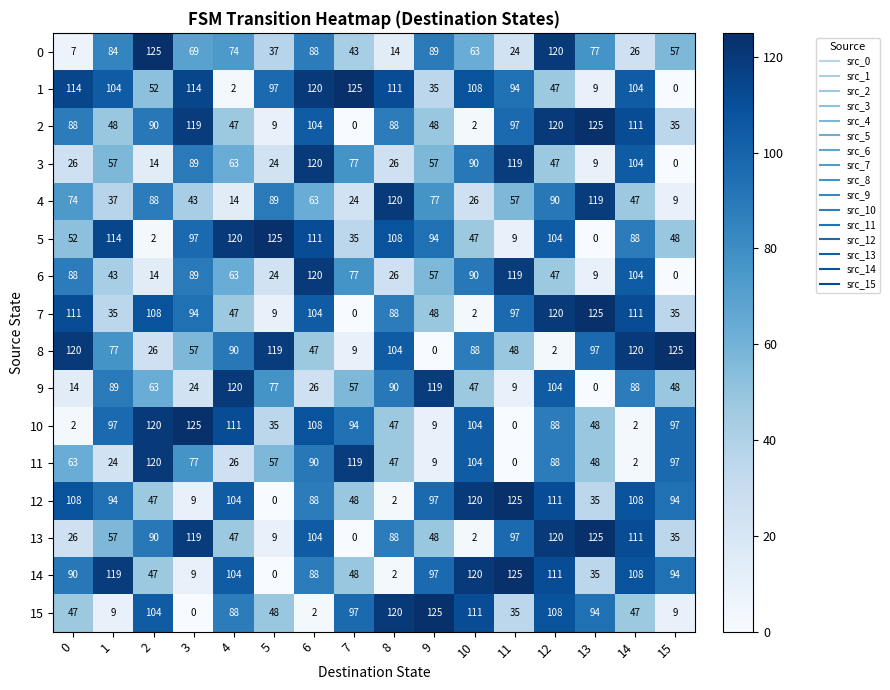

What is the average value of the 15 series?

65